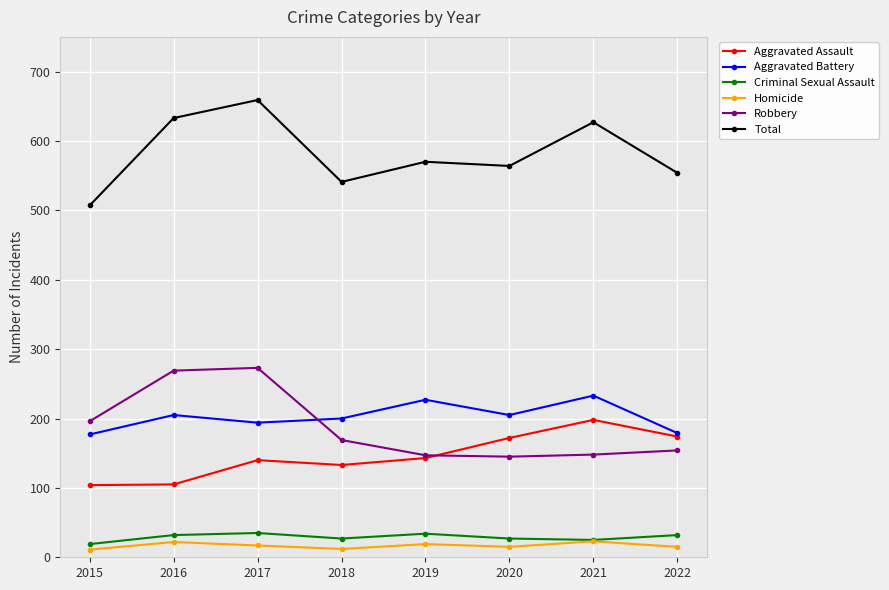

At which category does Criminal Sexual Assault reach its first local valley?

2018